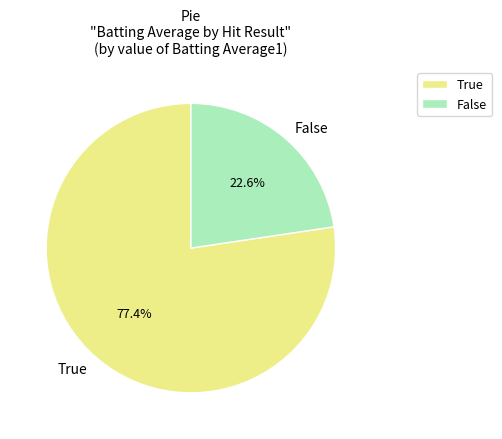

Which category has the smallest portion of the pie?

False